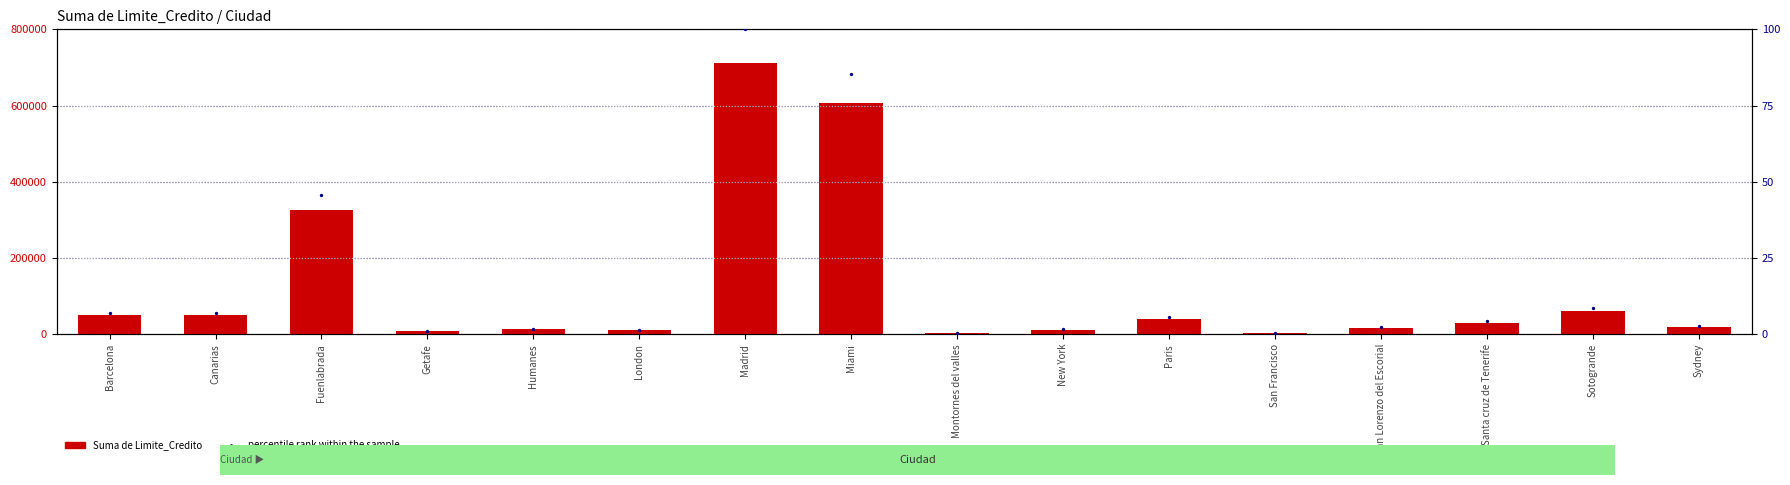

At how many categories does at least one series exceed 556582?

2